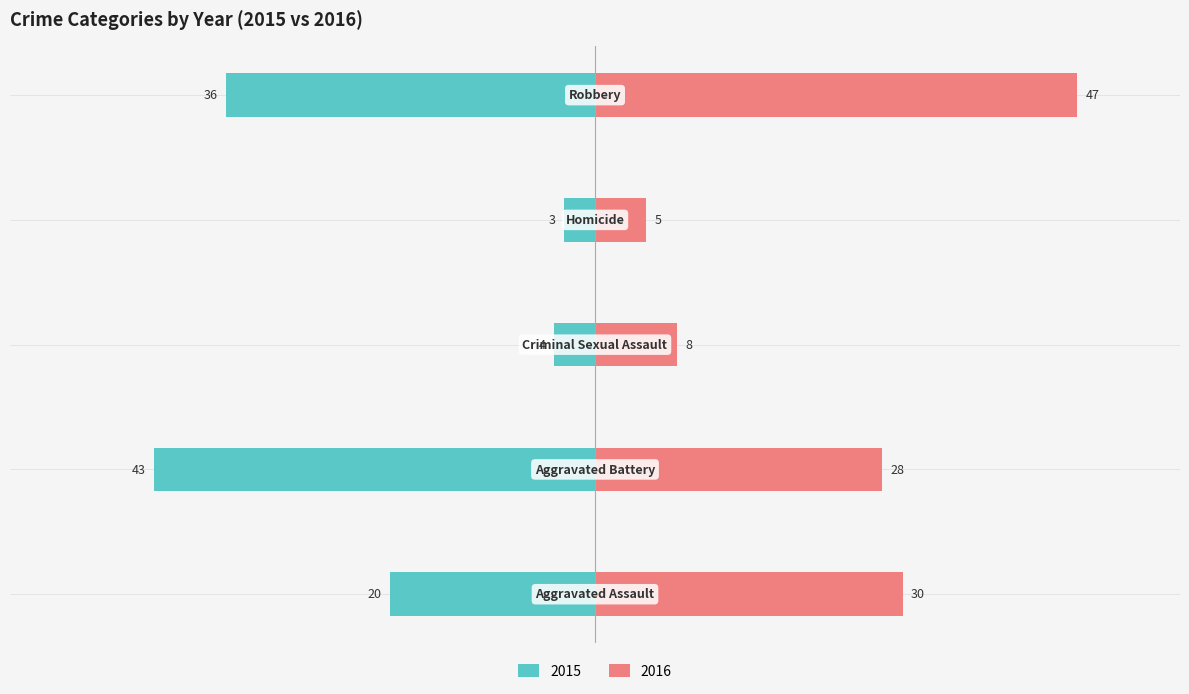

What is the average value of the 2016 series?

24